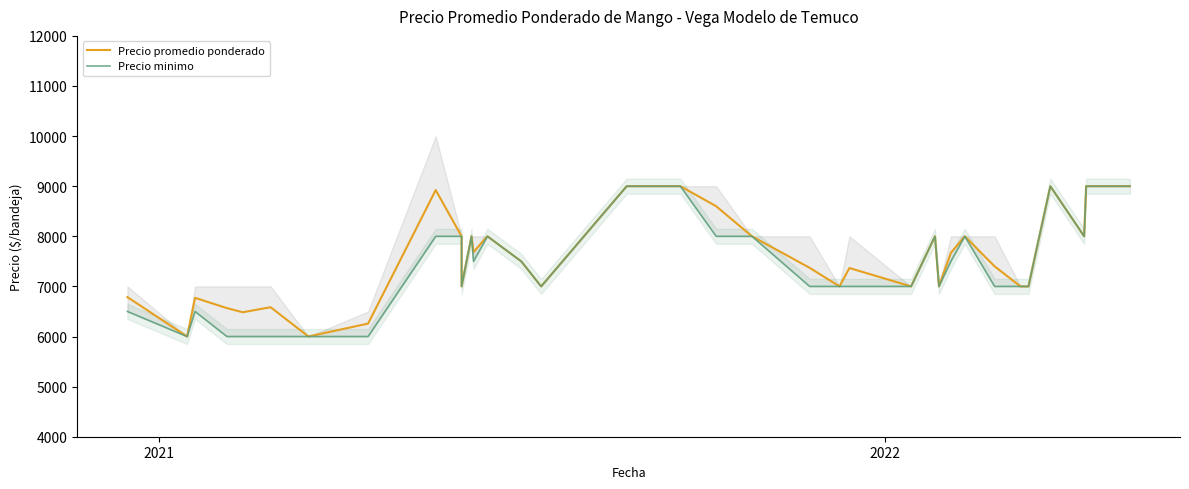

What is the value of the Precio promedio ponderado point at the 34th from the left?

7000